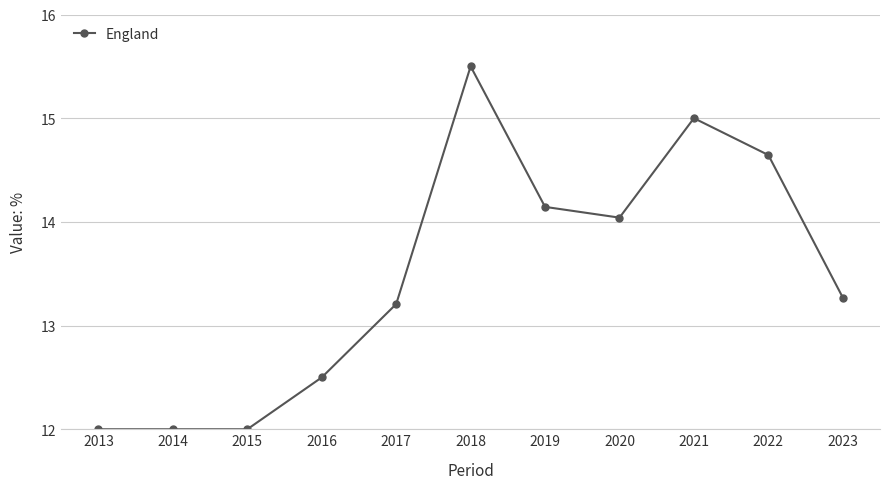

Where does the data first go above 13?

2017